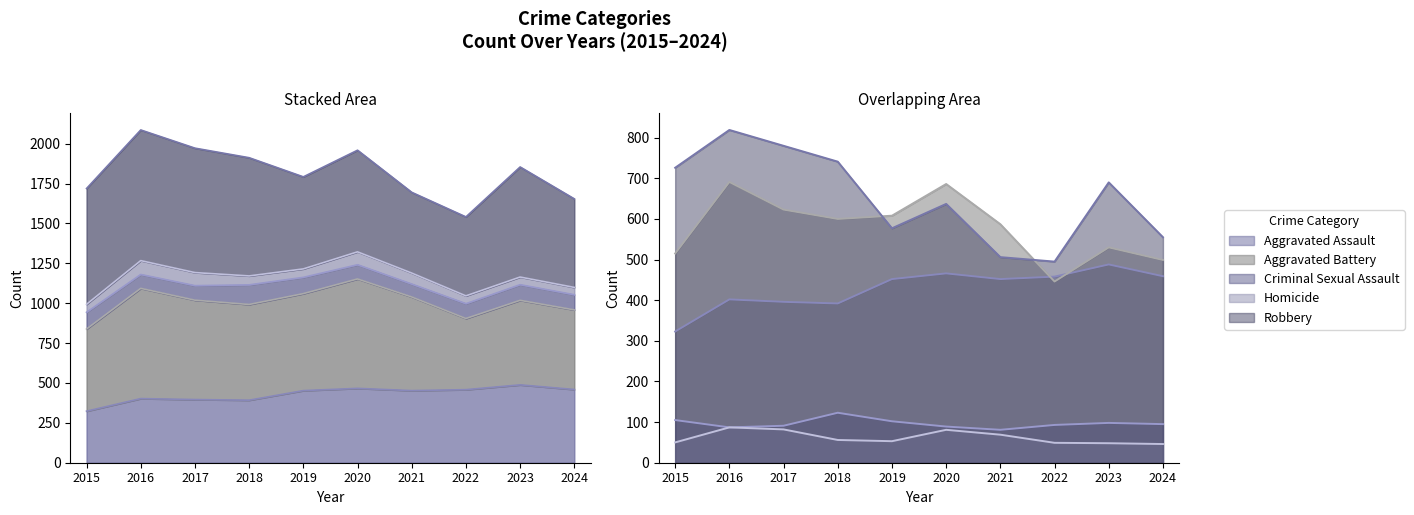

How many distinct data groups are displayed?

5